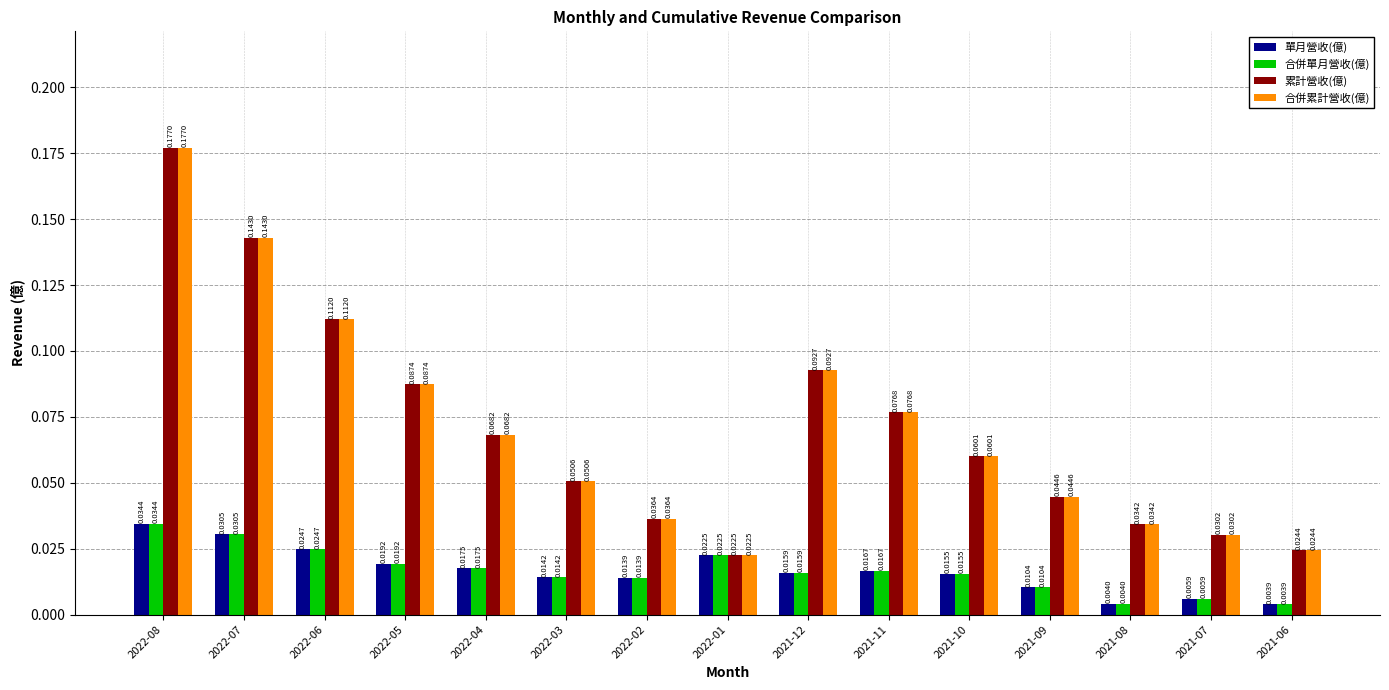

List the labels in order of 累計營收(億) value, largest first.

2022-08, 2022-07, 2022-06, 2021-12, 2022-05, 2021-11, 2022-04, 2021-10, 2022-03, 2021-09, 2022-02, 2021-08, 2021-07, 2021-06, 2022-01